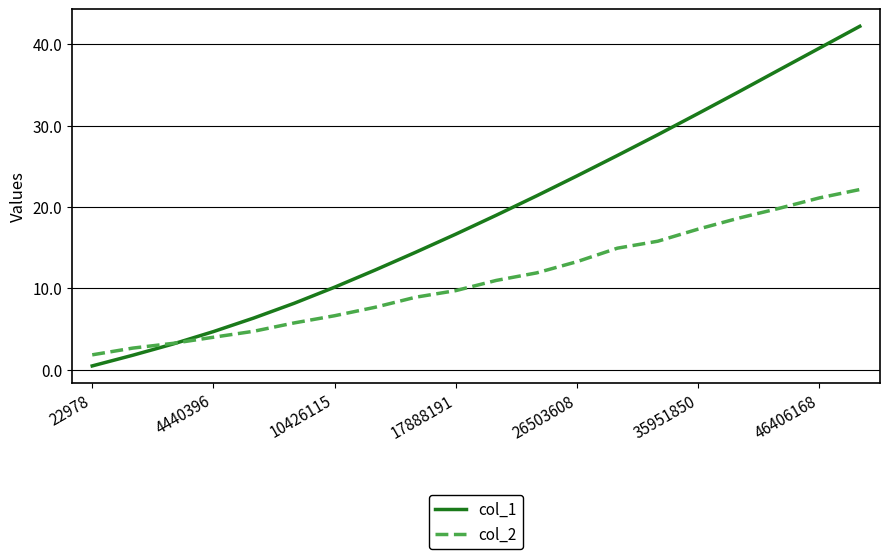

How many intersections are there between col_1 and col_2?

1